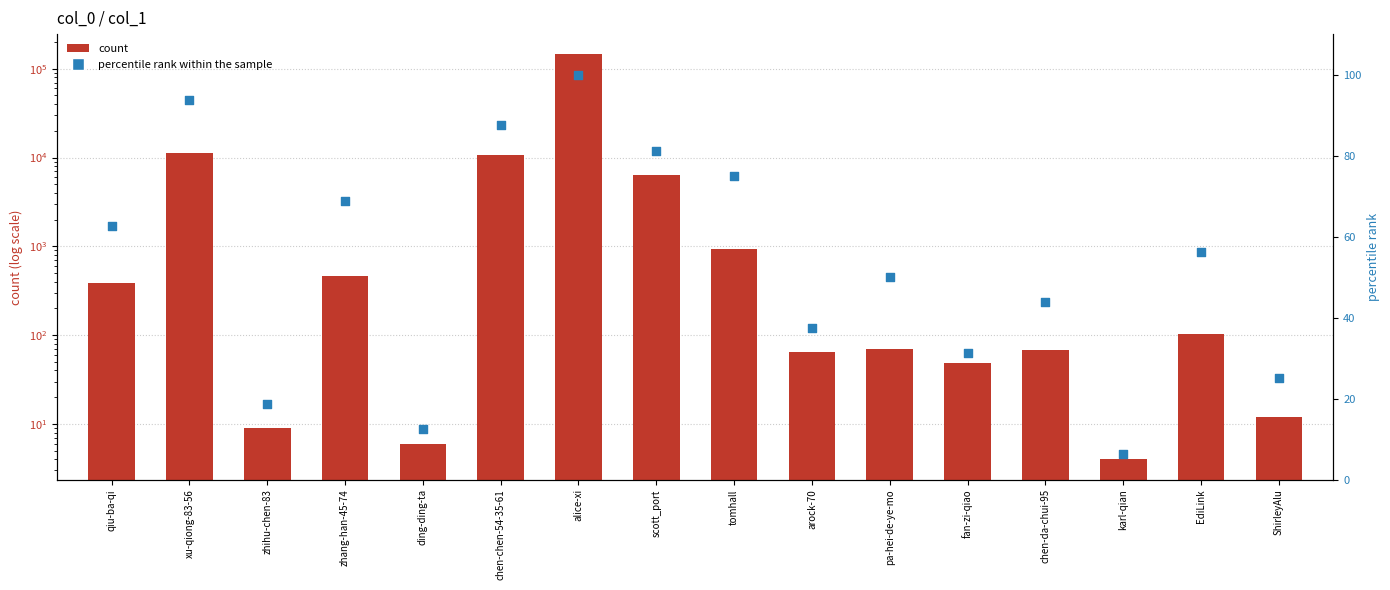

What is the total value across all series at fan-zi-qiao?

79.2